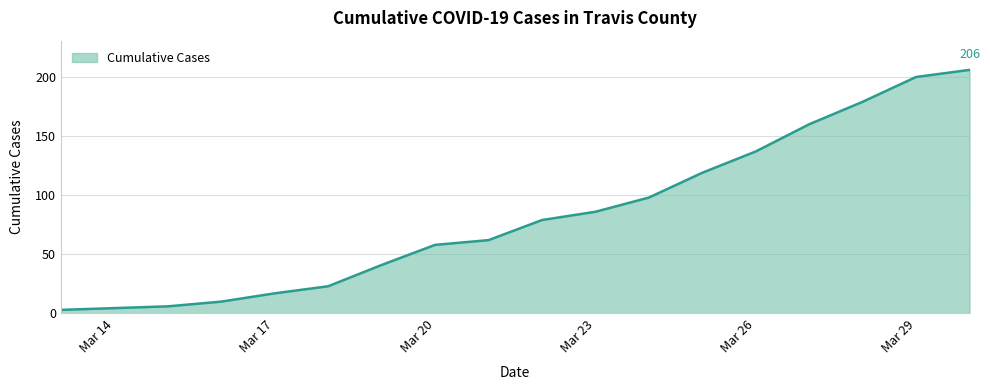

What is the smallest value displayed?

3